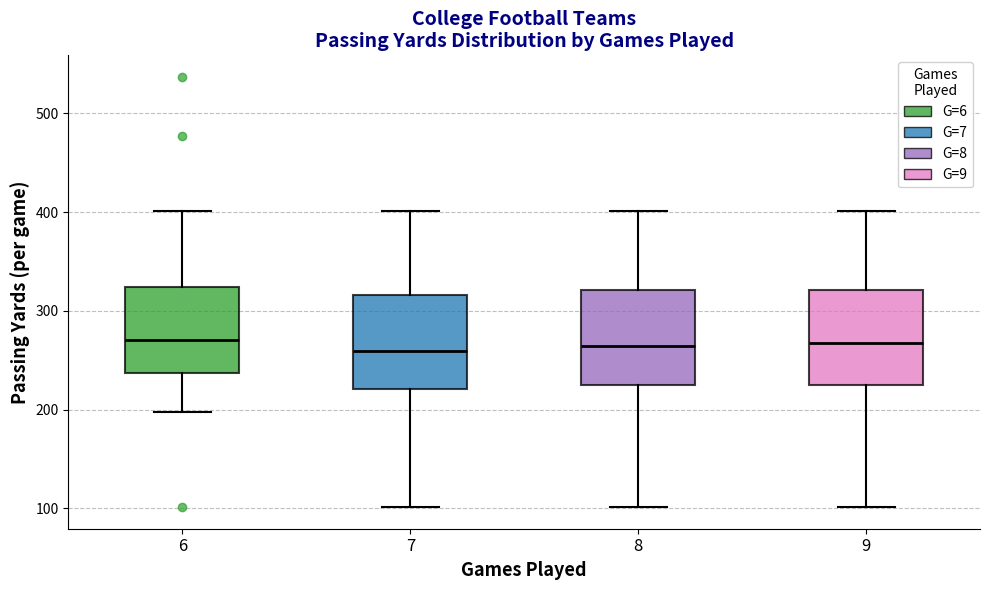

Reading left to right, read every box against the y-axis: the position of its median line, the range the box covers, and the ends of its whiskers. The values are not printed on the chart, so give them approximately, as read against the axis.

6: median 270, box 240 to 320, whiskers 200 to 400
7: median 260, box 220 to 320, whiskers 100 to 400
8: median 260, box 230 to 320, whiskers 100 to 400
9: median 270, box 230 to 320, whiskers 100 to 400